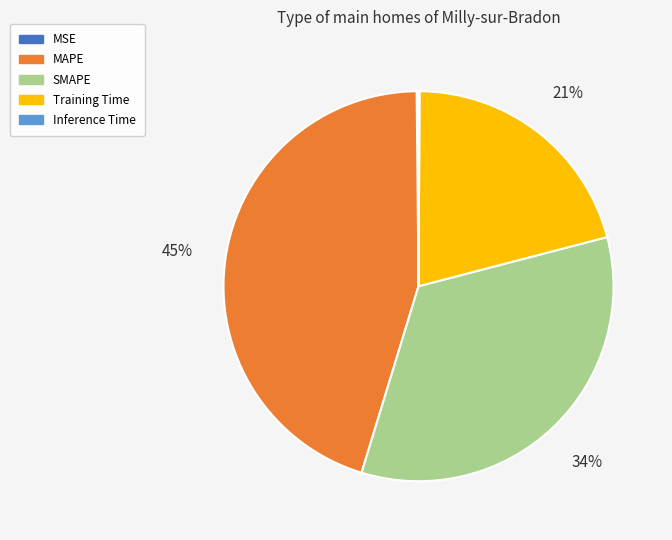

Which category has the biggest portion of the pie?

MAPE